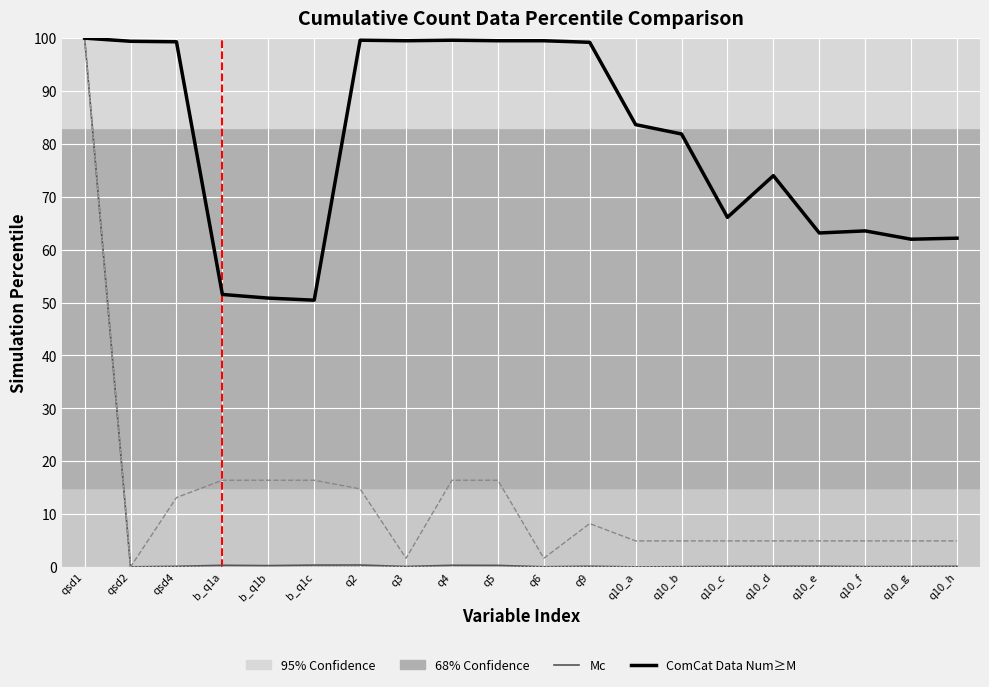

At which category is the sum across all series the highest?

qsd1